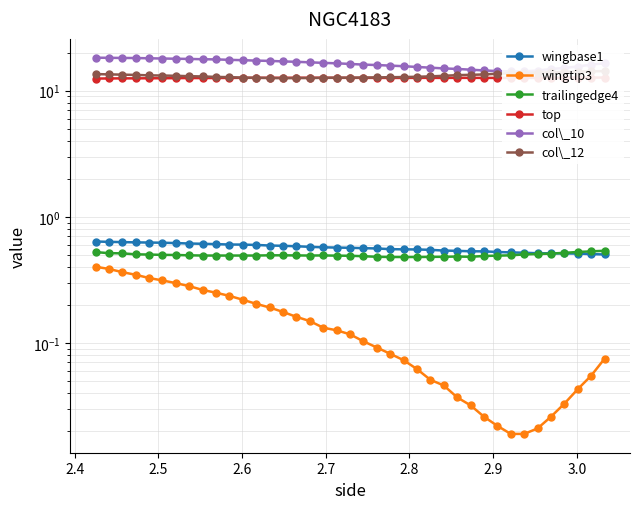

True or false: trailingedge4 and col\_12 cross at least once.

False